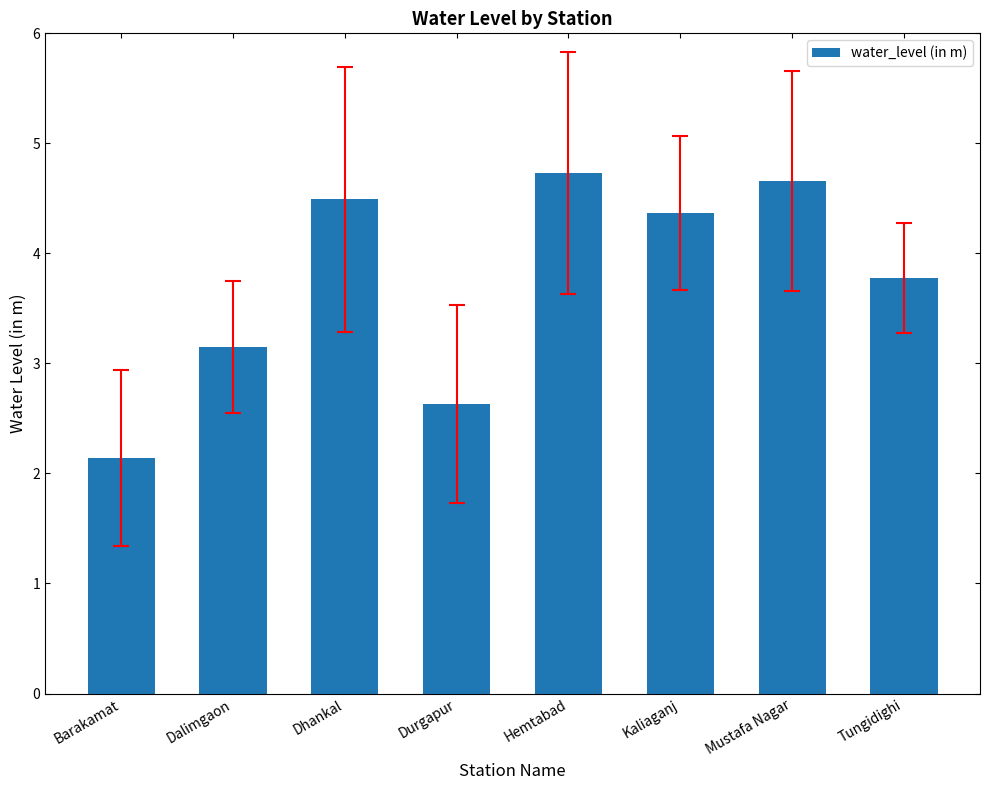

What is the change in value from Dalimgaon to Tungidighi?

+0.6